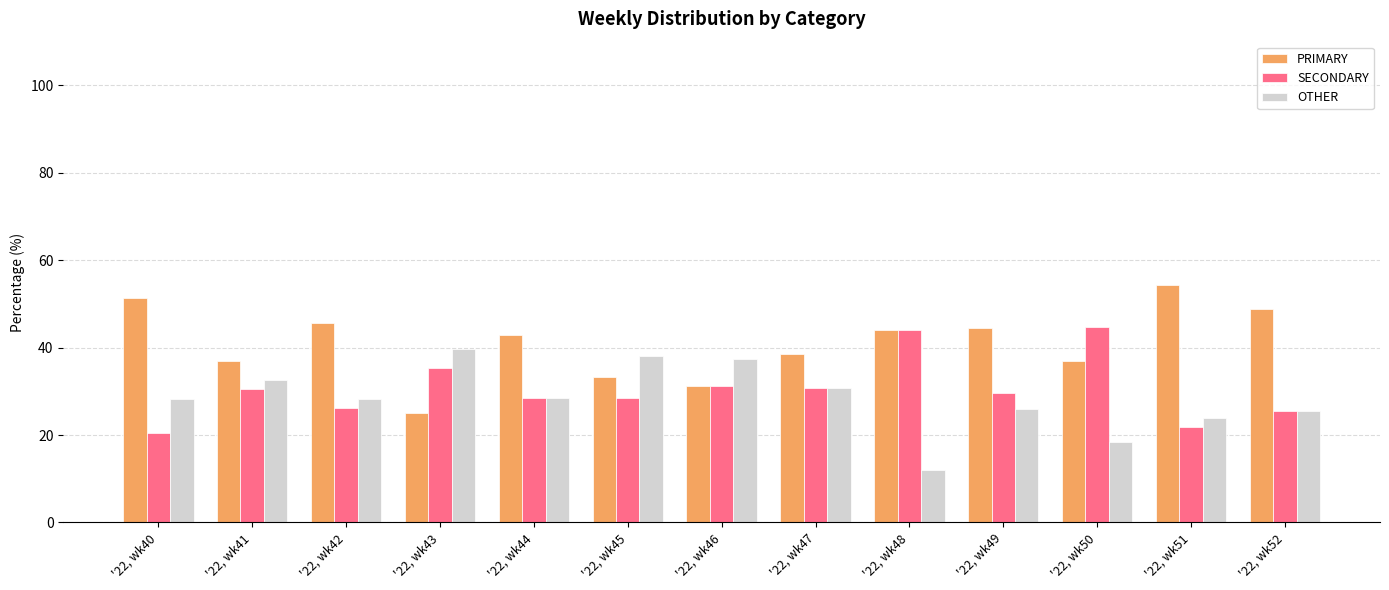

What is the value of the PRIMARY bar at the 12th from the left?

54.3